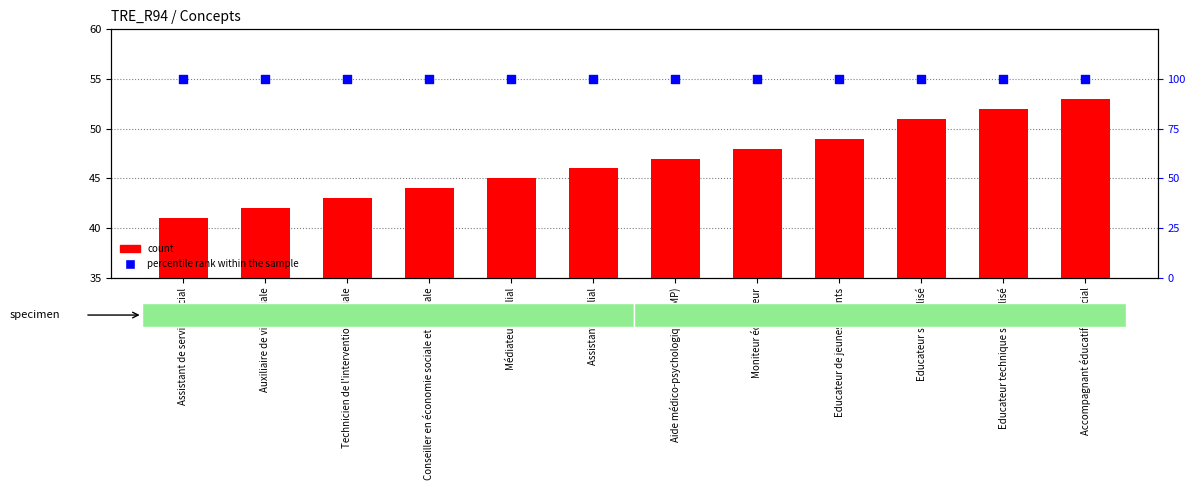

Which series contains the highest Y value?

percentile rank within the sample